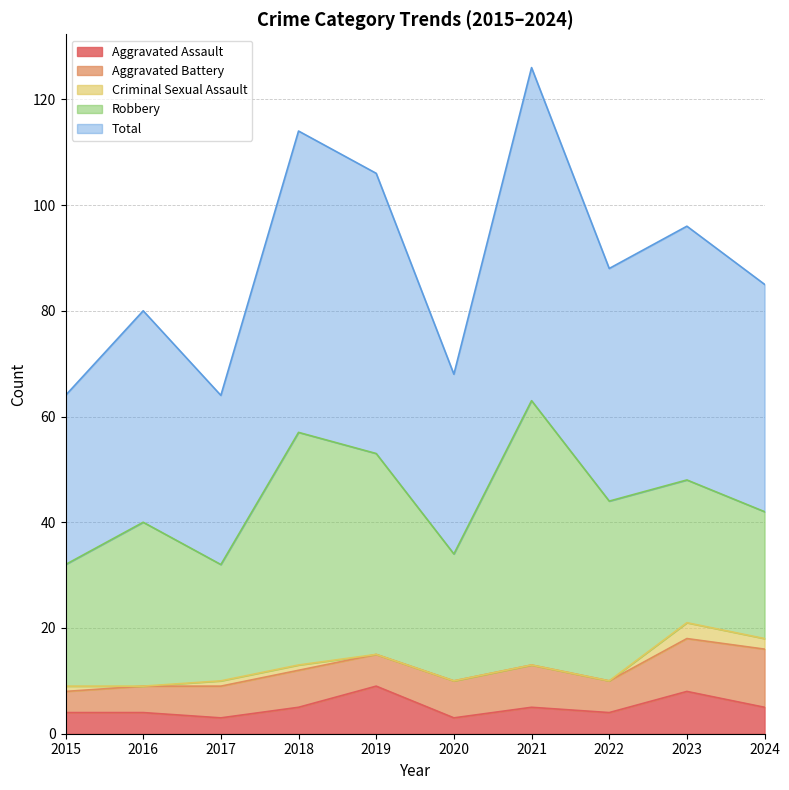

What is the total value across all series at 2019?

106